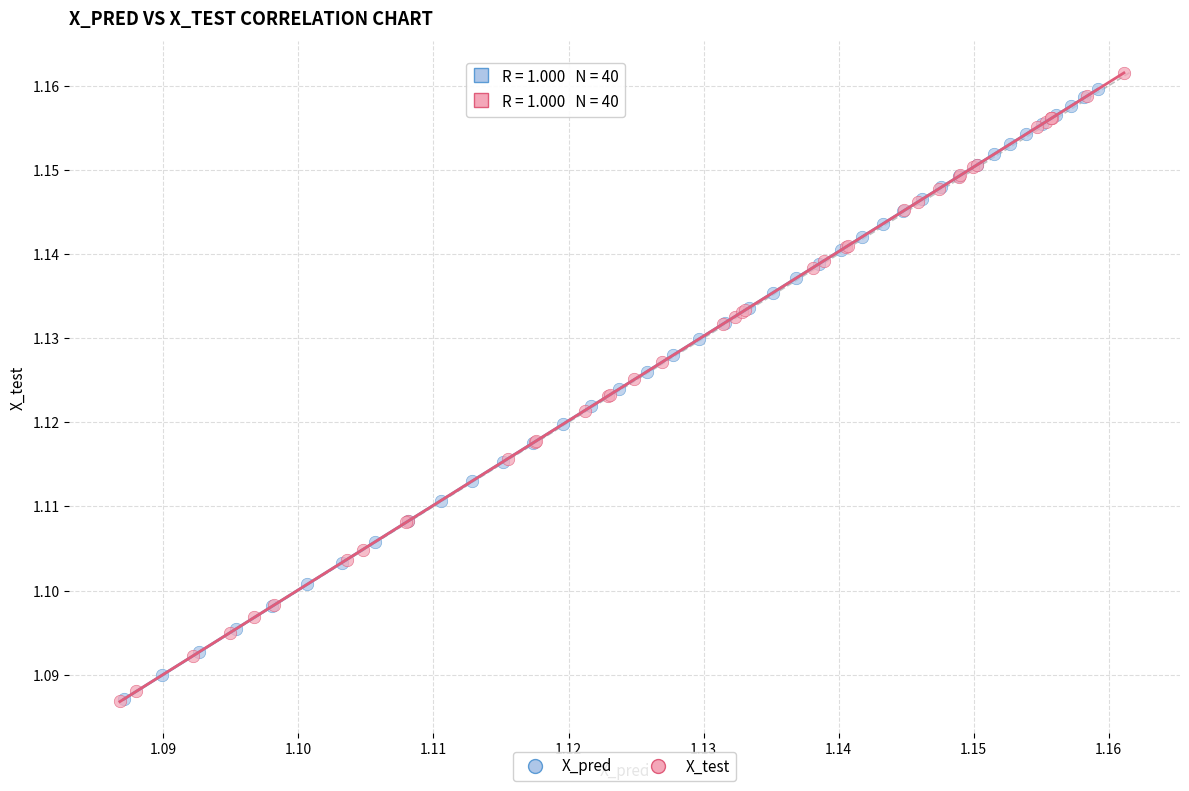

Which series has the widest spread of Y values?

X_test